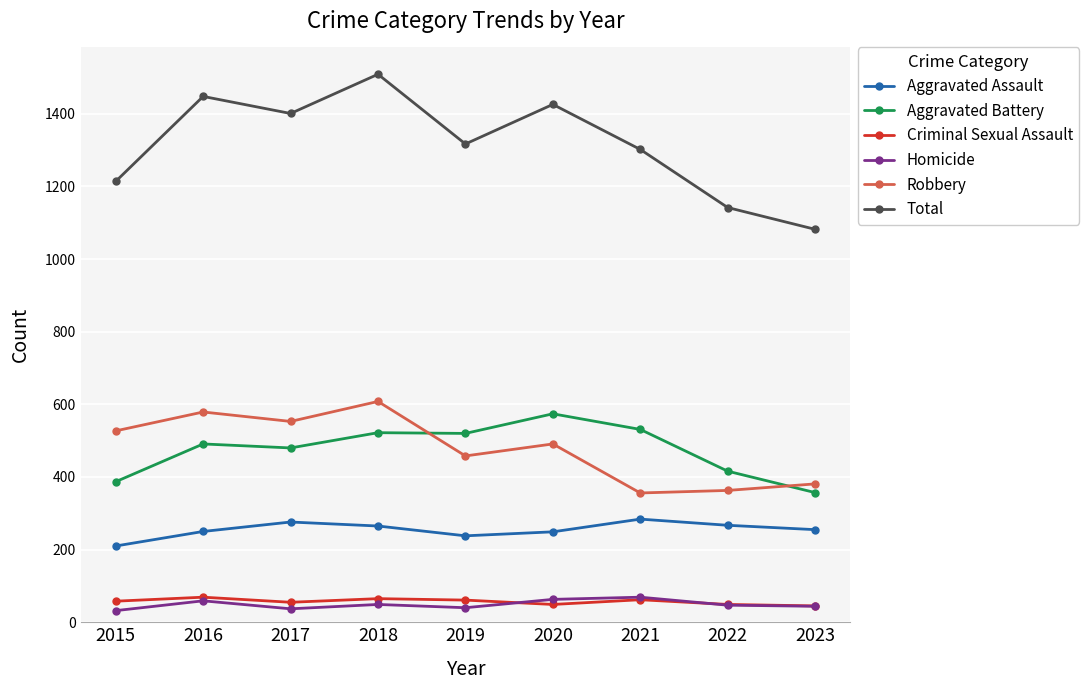

What is the approximate value of Total at 2015?

1214